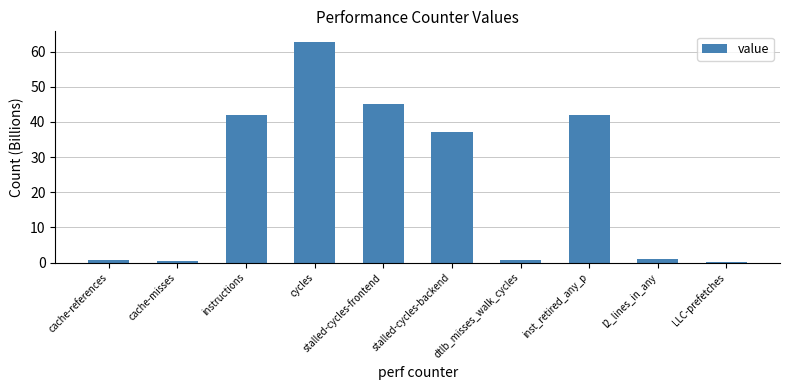

Which label corresponds to the largest value in the chart?

cycles